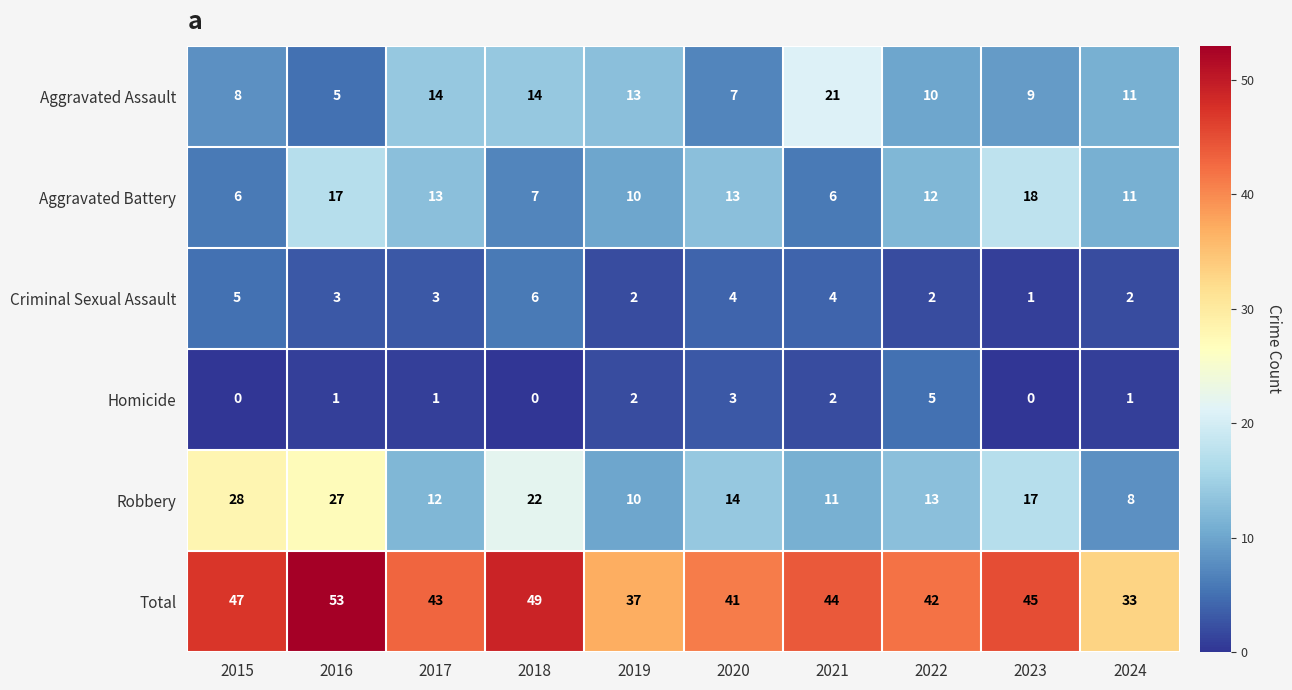

List the labels in order of Robbery value, largest first.

2015, 2016, 2018, 2023, 2020, 2022, 2017, 2021, 2019, 2024